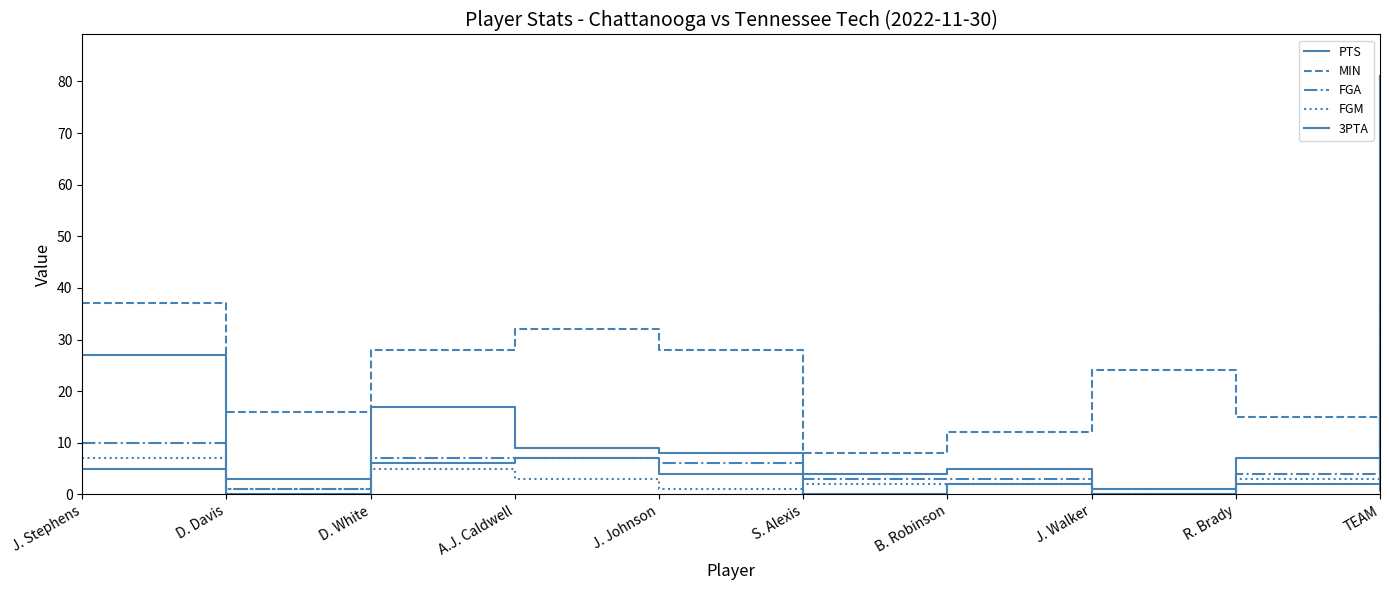

At which label does PTS reach its peak?

TEAM